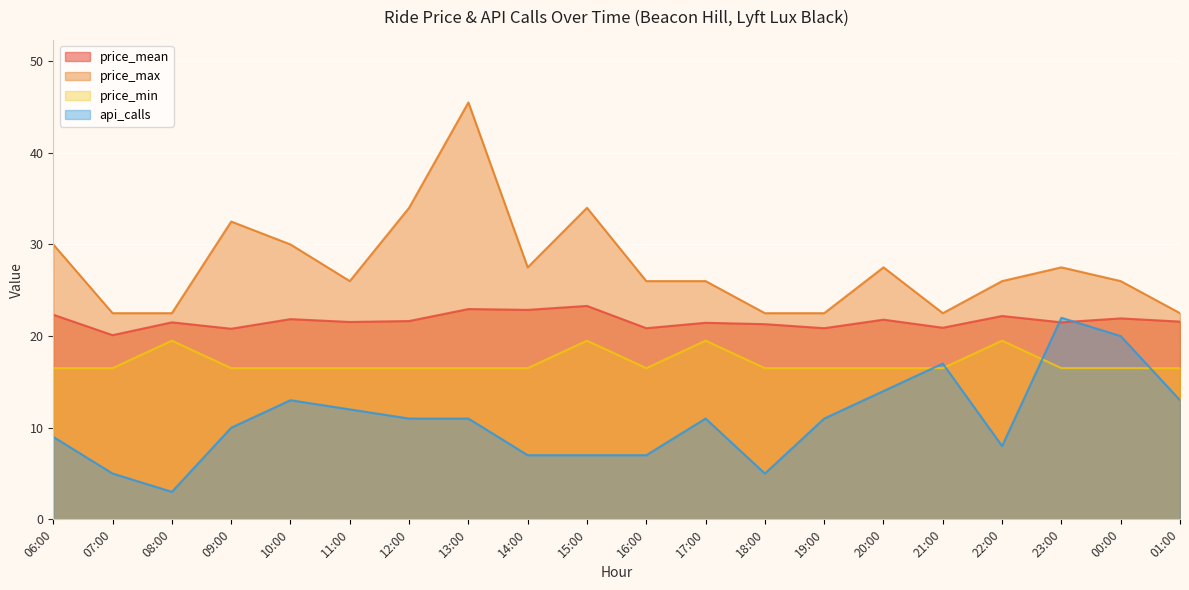

Reading right to left, transcribe all the data shown in this chart.

price_mean: 01:00=21.6	00:00=21.9	23:00=21.5	22:00=22.2	21:00=20.9	20:00=21.8	19:00=20.9	18:00=21.3	17:00=21.4	16:00=20.9	15:00=23.3	14:00=22.9	13:00=22.9	12:00=21.6	11:00=21.5	10:00=21.9	09:00=20.8	08:00=21.5	07:00=20.1	06:00=22.3
price_max: 01:00=22.5	00:00=26.0	23:00=27.5	22:00=26.0	21:00=22.5	20:00=27.5	19:00=22.5	18:00=22.5	17:00=26.0	16:00=26.0	15:00=34.0	14:00=27.5	13:00=45.5	12:00=34.0	11:00=26.0	10:00=30.0	09:00=32.5	08:00=22.5	07:00=22.5	06:00=30.0
price_min: 01:00=16.5	00:00=16.5	23:00=16.5	22:00=19.5	21:00=16.5	20:00=16.5	19:00=16.5	18:00=16.5	17:00=19.5	16:00=16.5	15:00=19.5	14:00=16.5	13:00=16.5	12:00=16.5	11:00=16.5	10:00=16.5	09:00=16.5	08:00=19.5	07:00=16.5	06:00=16.5
api_calls: 01:00=13.0	00:00=20.0	23:00=22.0	22:00=8.0	21:00=17.0	20:00=14.0	19:00=11.0	18:00=5.0	17:00=11.0	16:00=7.0	15:00=7.0	14:00=7.0	13:00=11.0	12:00=11.0	11:00=12.0	10:00=13.0	09:00=10.0	08:00=3.0	07:00=5.0	06:00=9.0